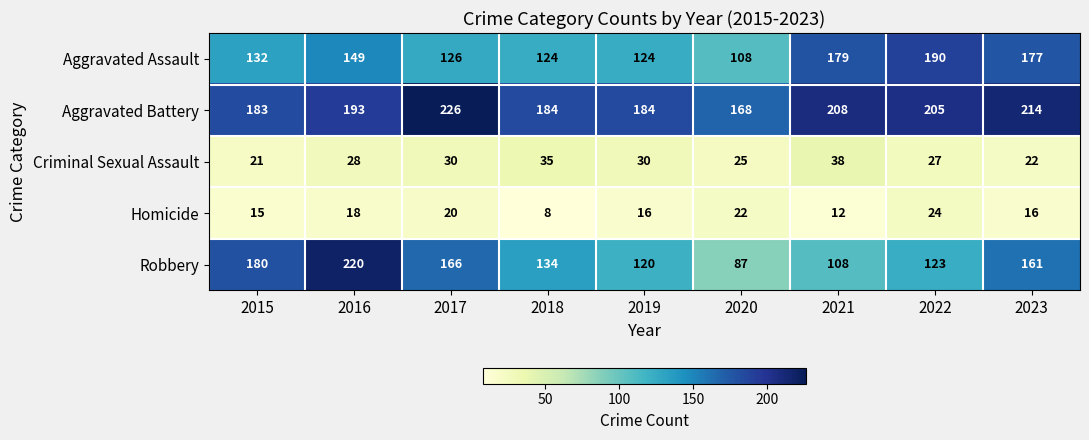

Is it true that Robbery equals 166 at 2017?

True